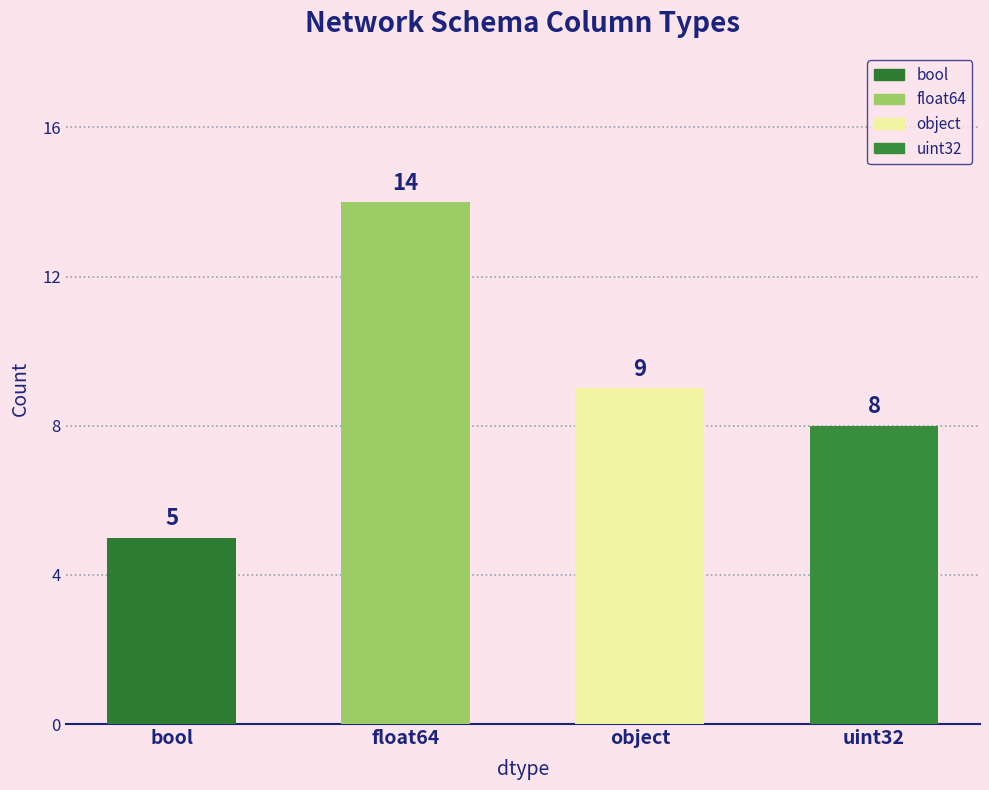

What is the difference between the values at uint32 and bool?

3